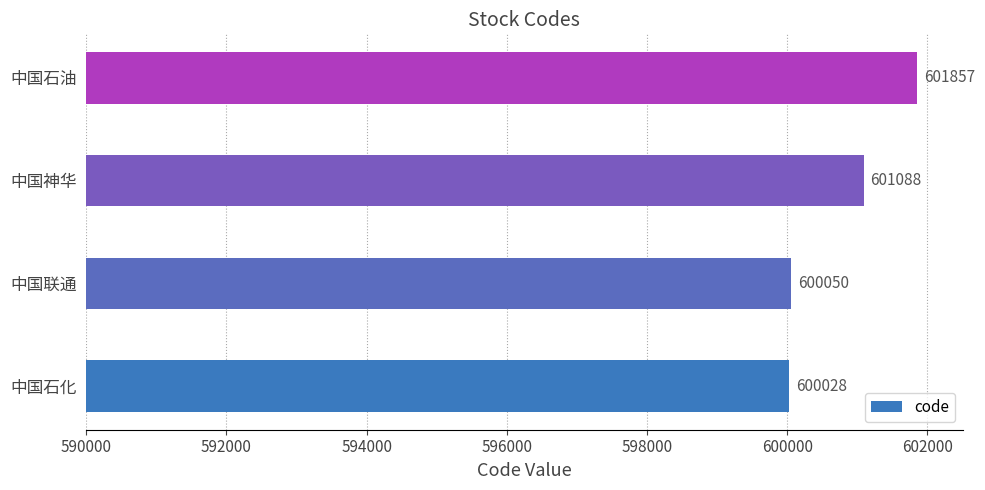

Which has a higher value, 中国神华 or 中国联通?

中国神华